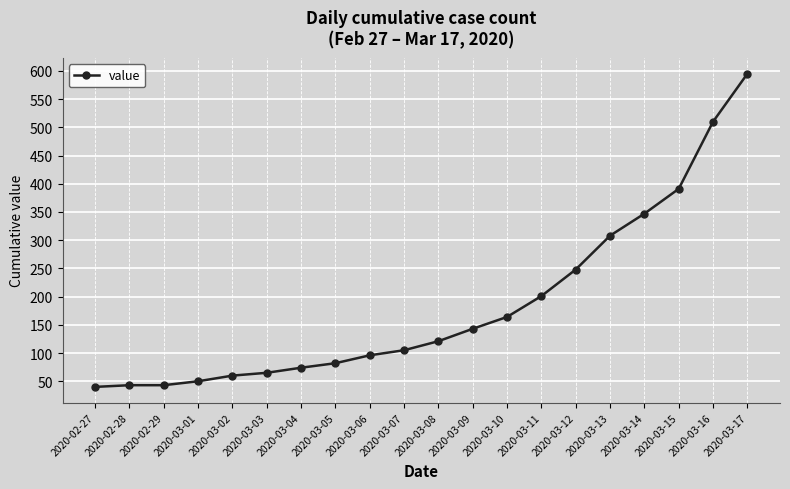

What is the difference between the maximum and minimum values?

555